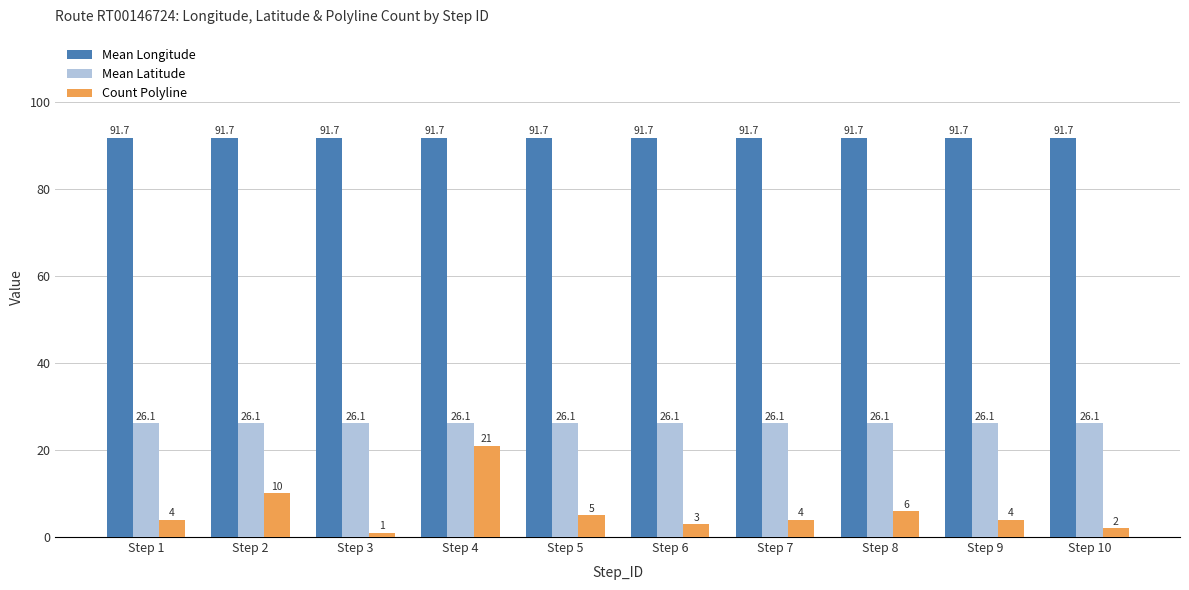

What is the value of the Count Polyline bar at the 9th from the left?

4.0